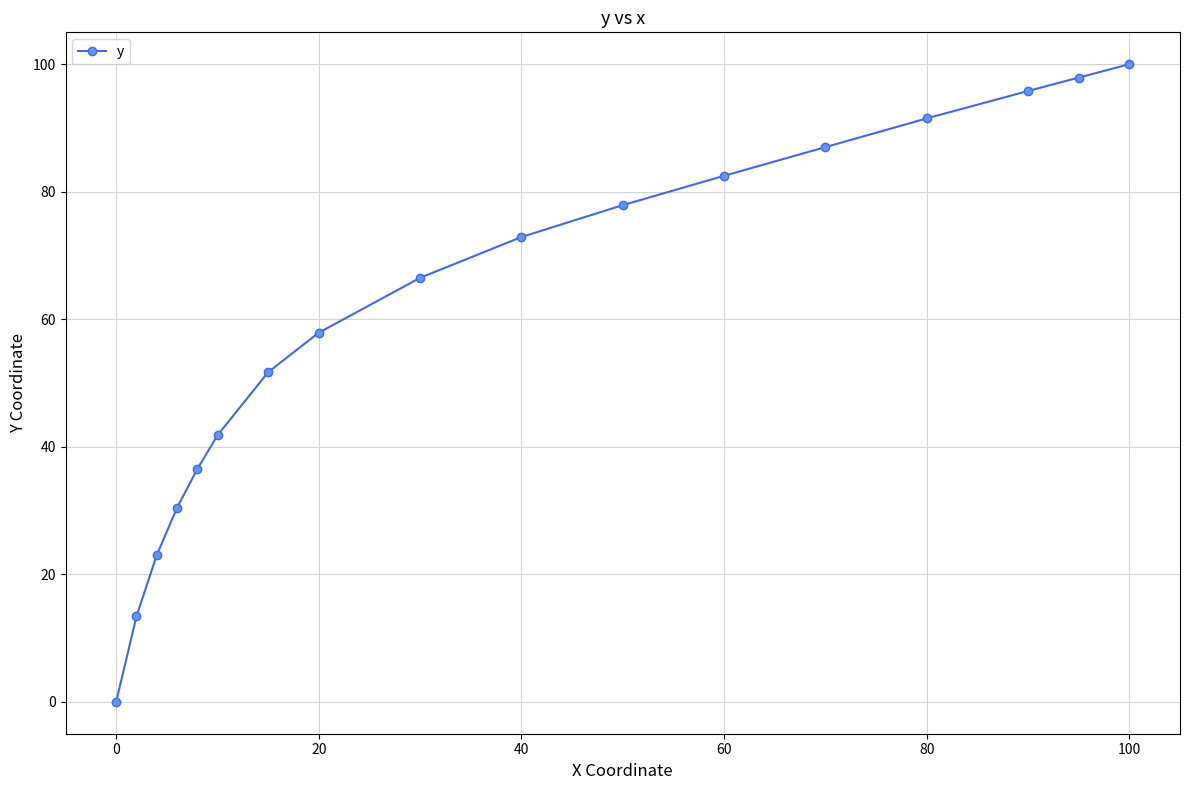

What is the value of the 7th point from the left?

51.7